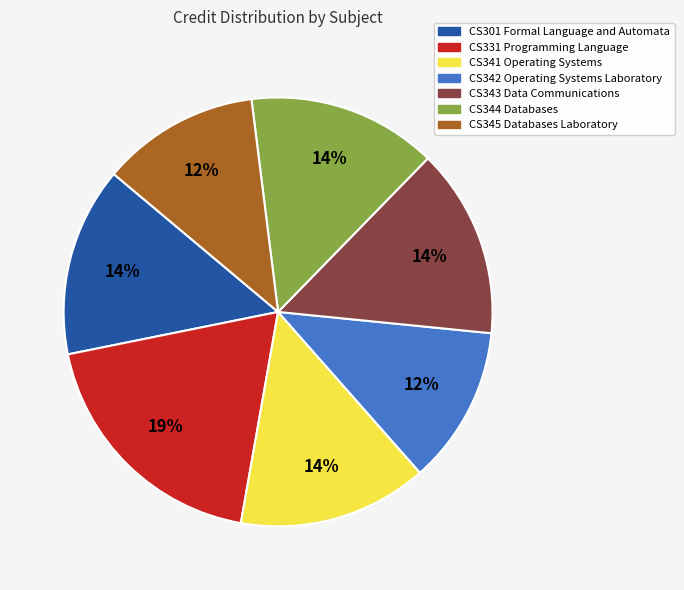

To the nearest percent, what percentage of the pie is CS343 Data Communications?

14%